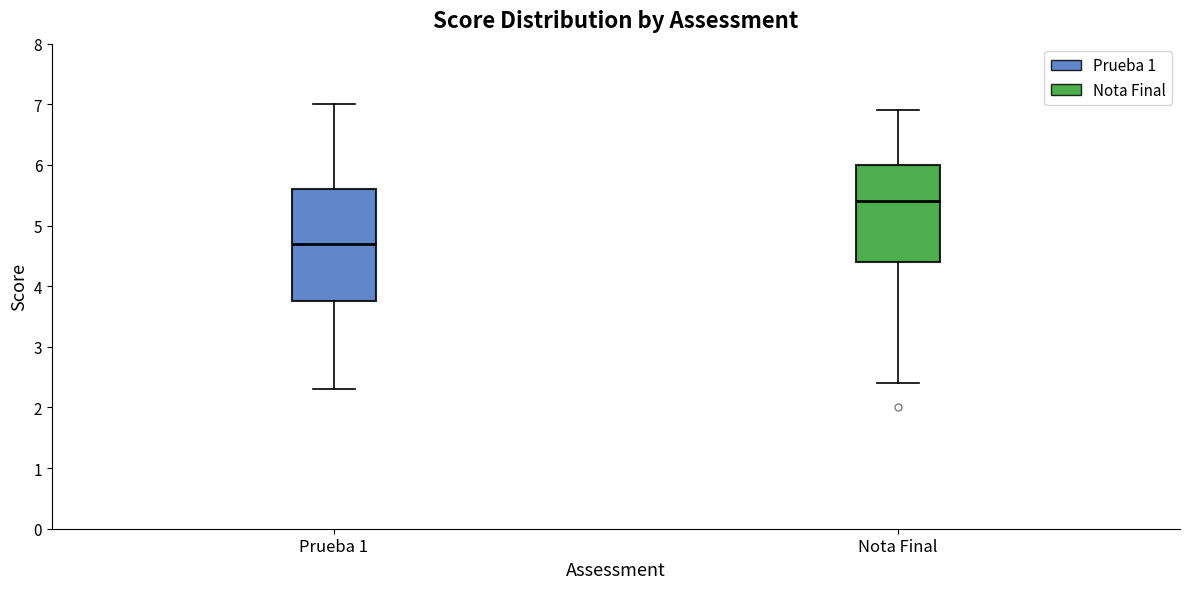

Which box has the highest median line?

Nota Final